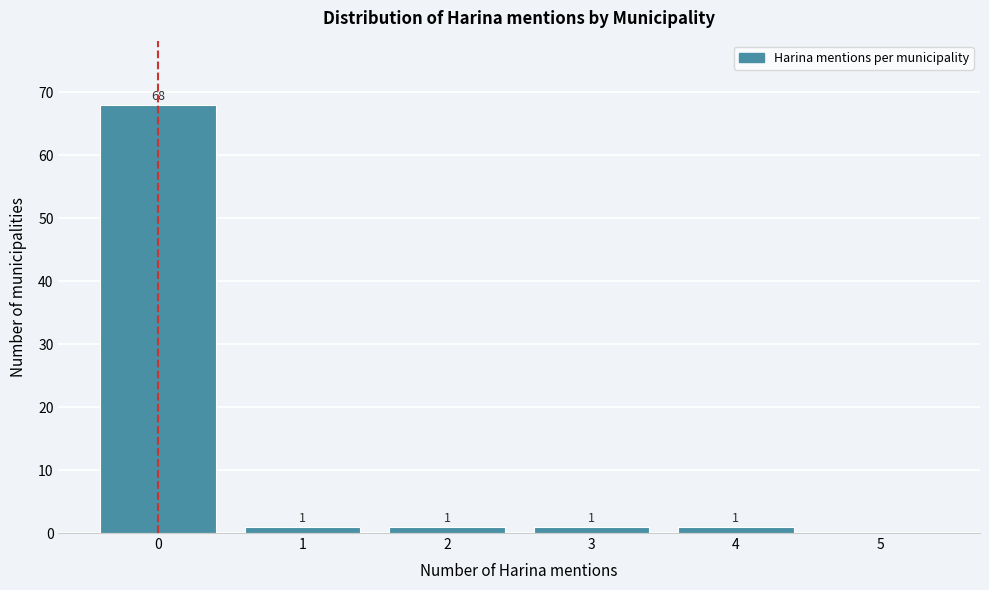

Reading left to right, what are all the values shown in this chart?

0=68	1=1	2=1	3=1	4=1	5=0